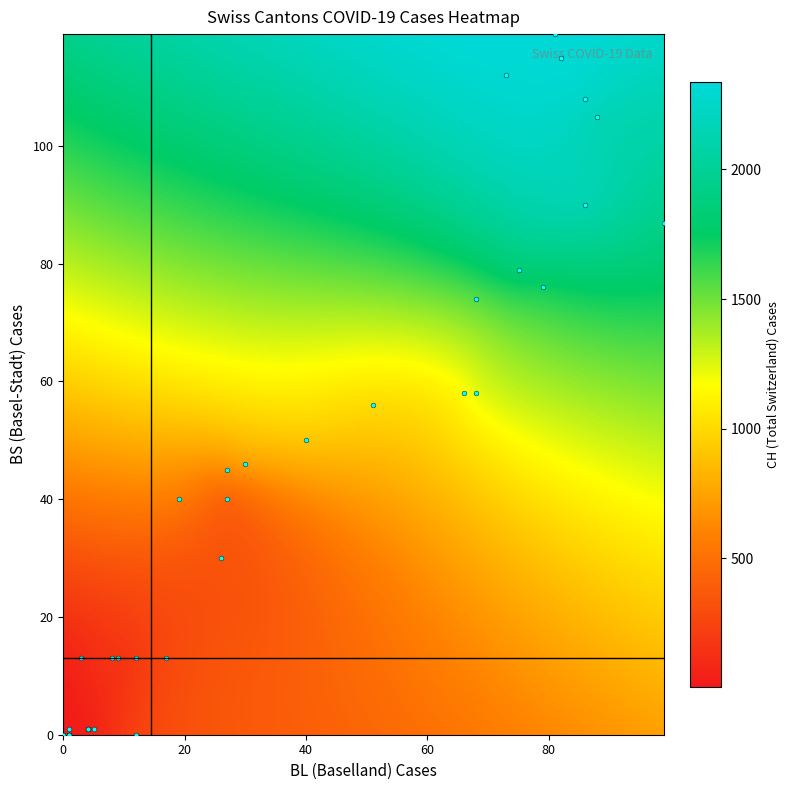

The BL series shows 11 at 24. True or false?

False